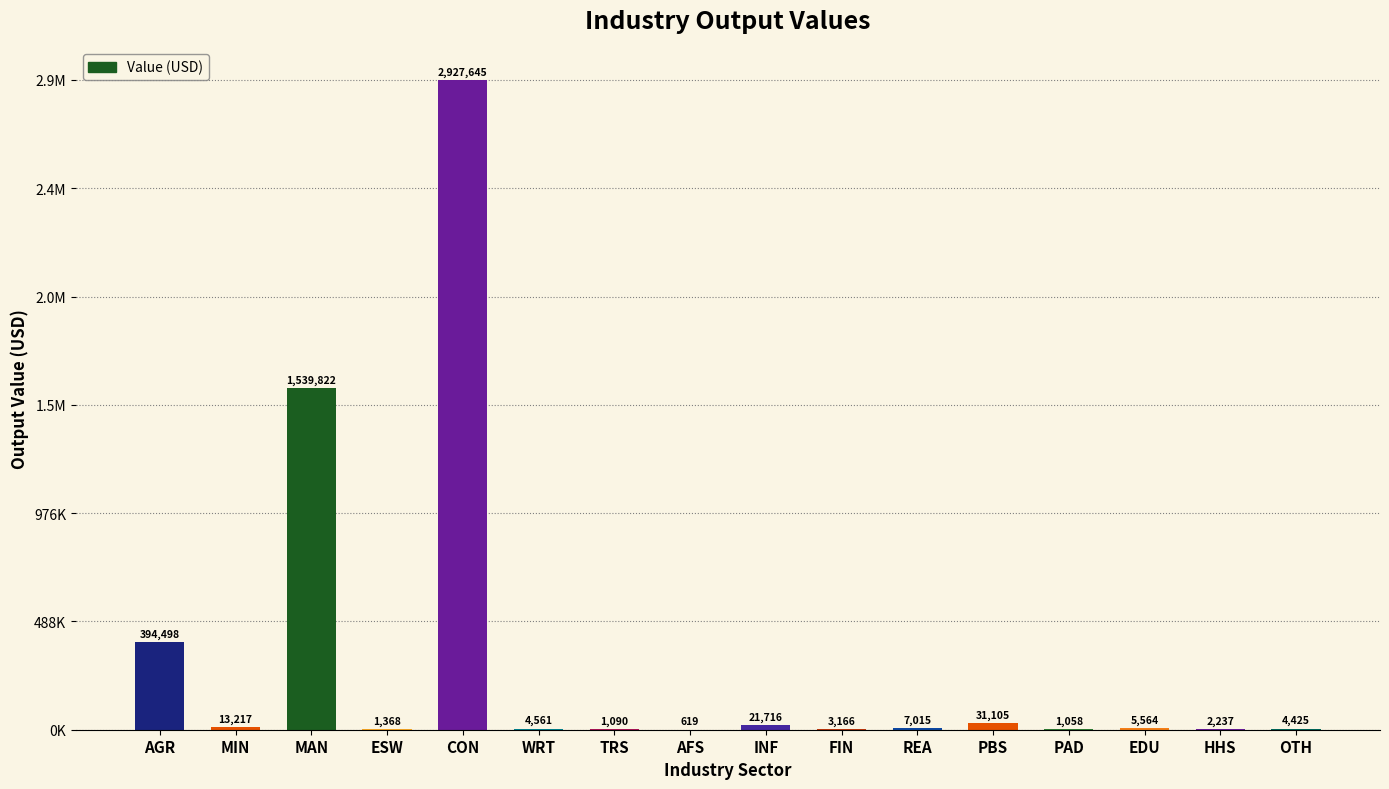

What position from the right is REA?

6